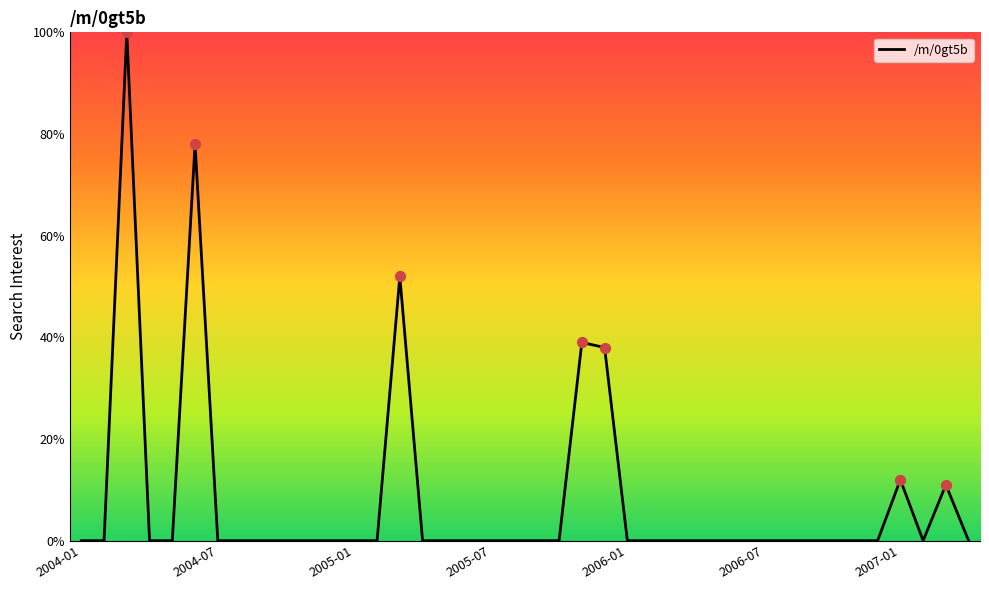

What is the difference between the maximum and minimum values?

100